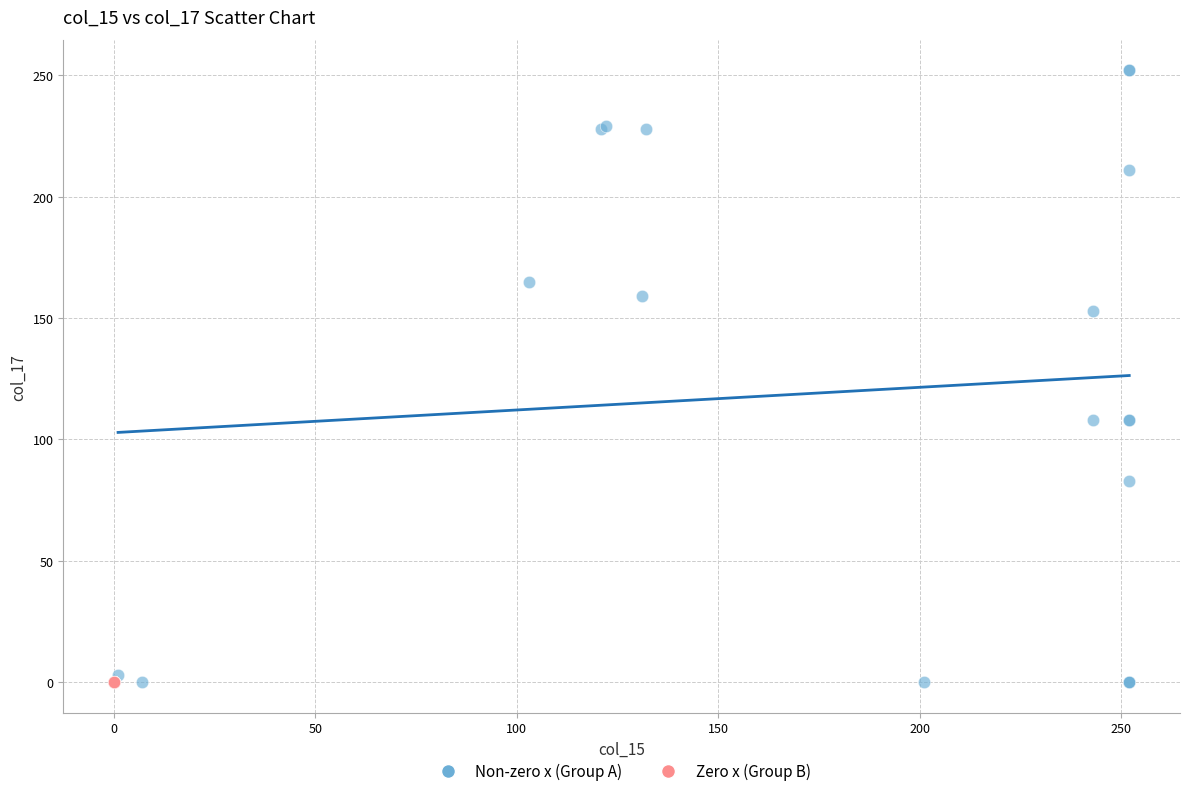

Which series reaches the maximum Y coordinate?

Non-zero x (Group A)